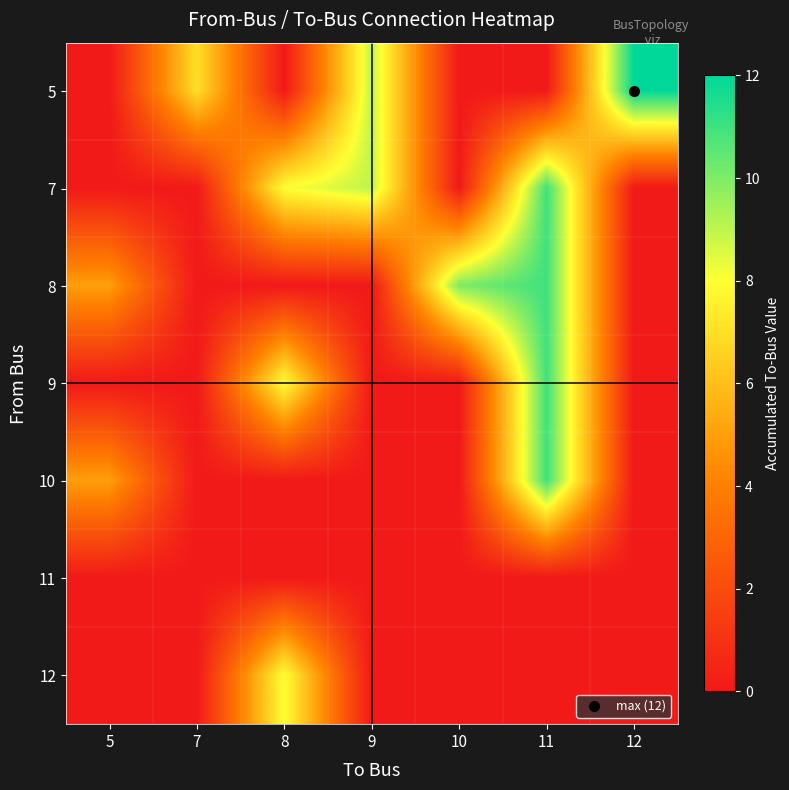

At how many categories does at least one series exceed 9?

3